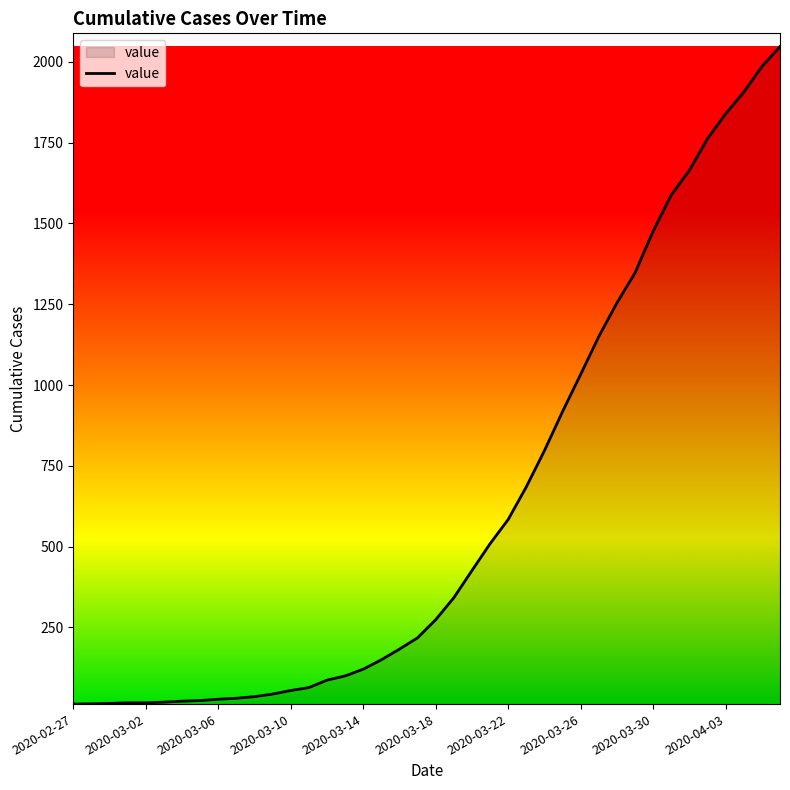

Does the chart display data point markers on the line(s)?

No